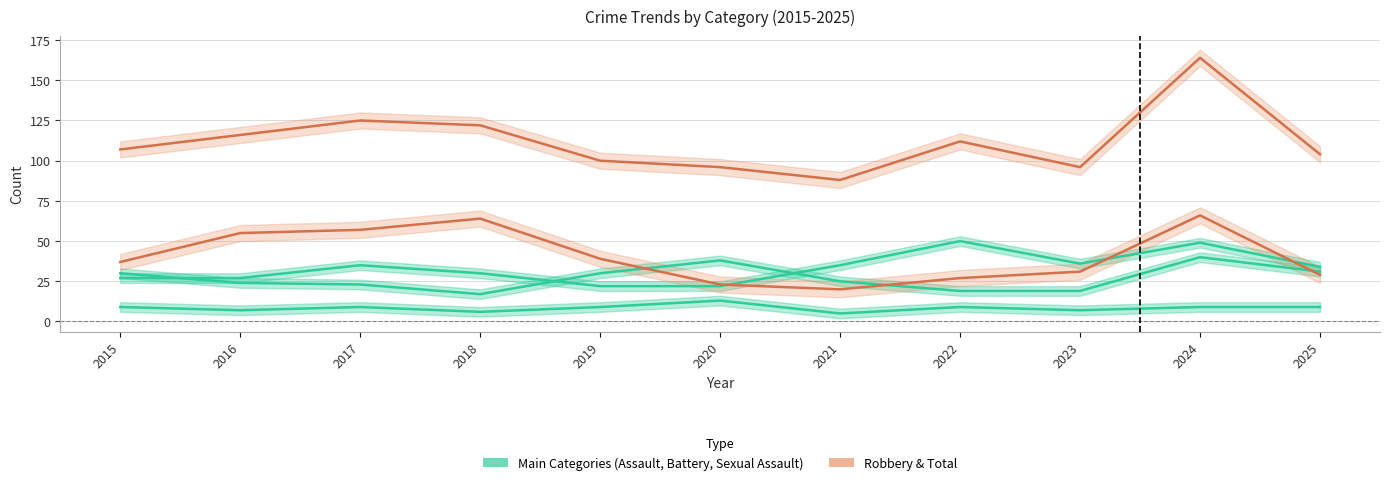

At which category does Aggravated Battery reach its first local peak?

2020